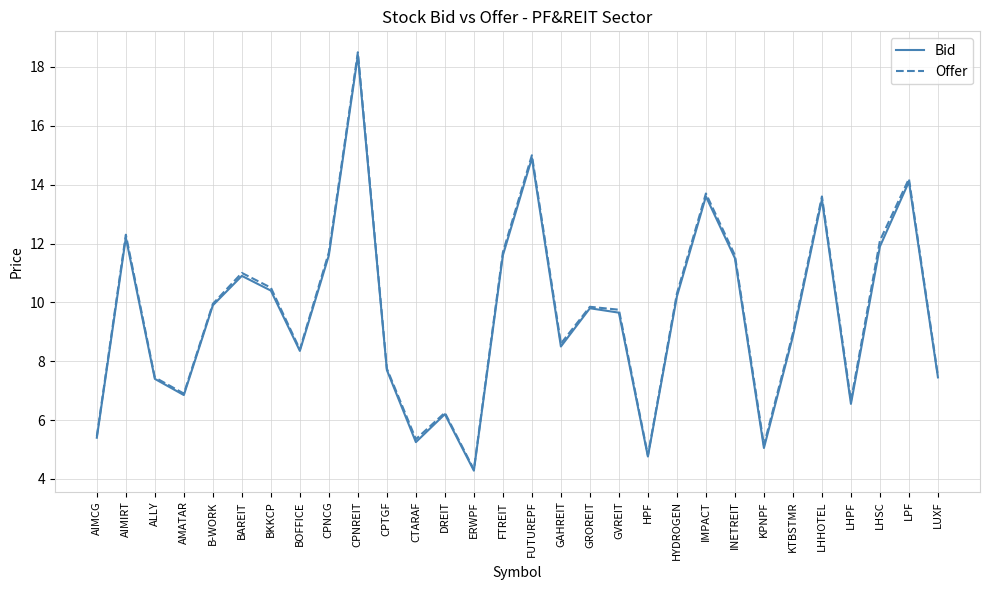

What is the approximate value of Bid at DREIT?

6.2